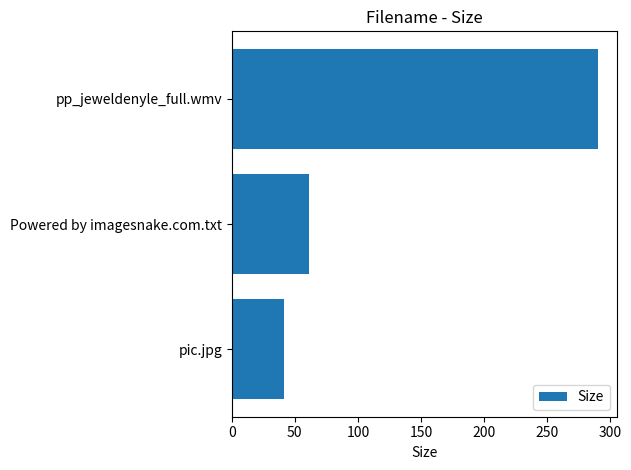

Where is the data nearest to the value 166?

Powered by imagesnake.com.txt